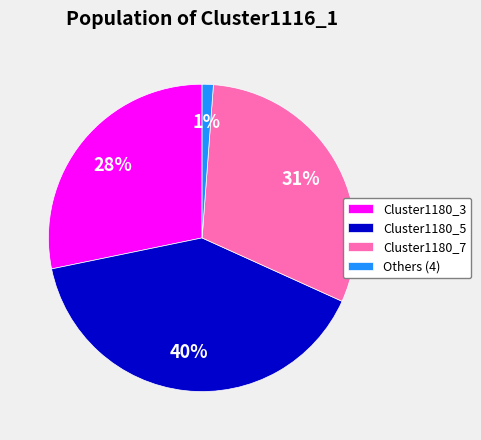

Combined, do Others (4) and Cluster1180_3 account for over 50%?

No